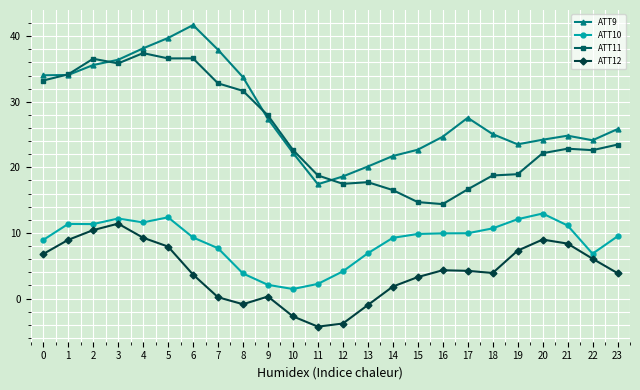

What is the value of the ATT10 point at the 18th from the left?

10.0